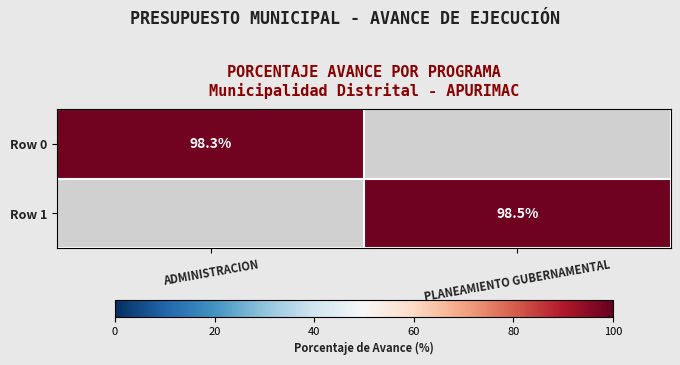

True or false: Row 0 has a value of 165.9 at ADMINISTRACION.

False